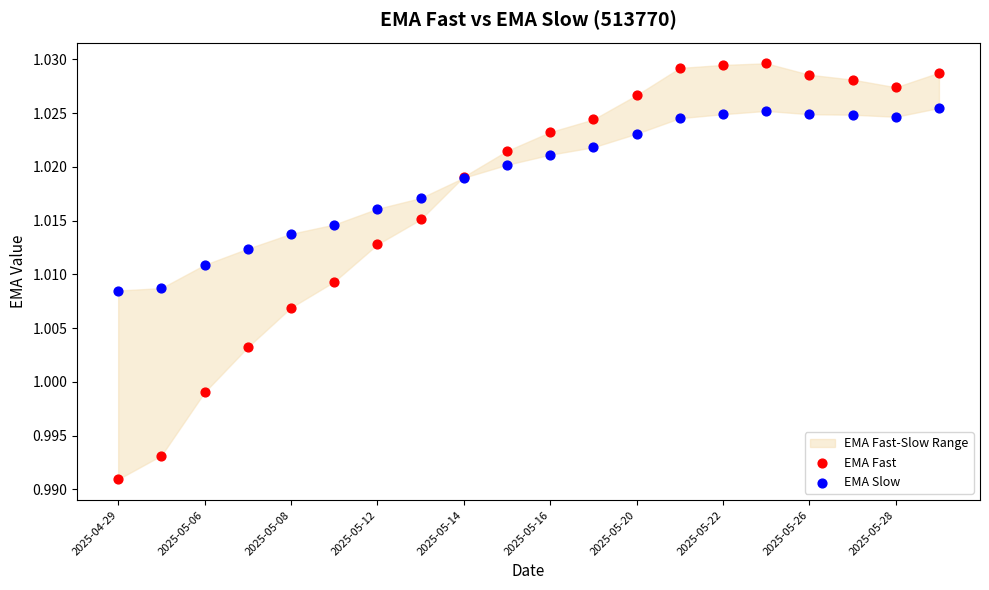

Which series reaches the minimum Y coordinate?

EMA Fast